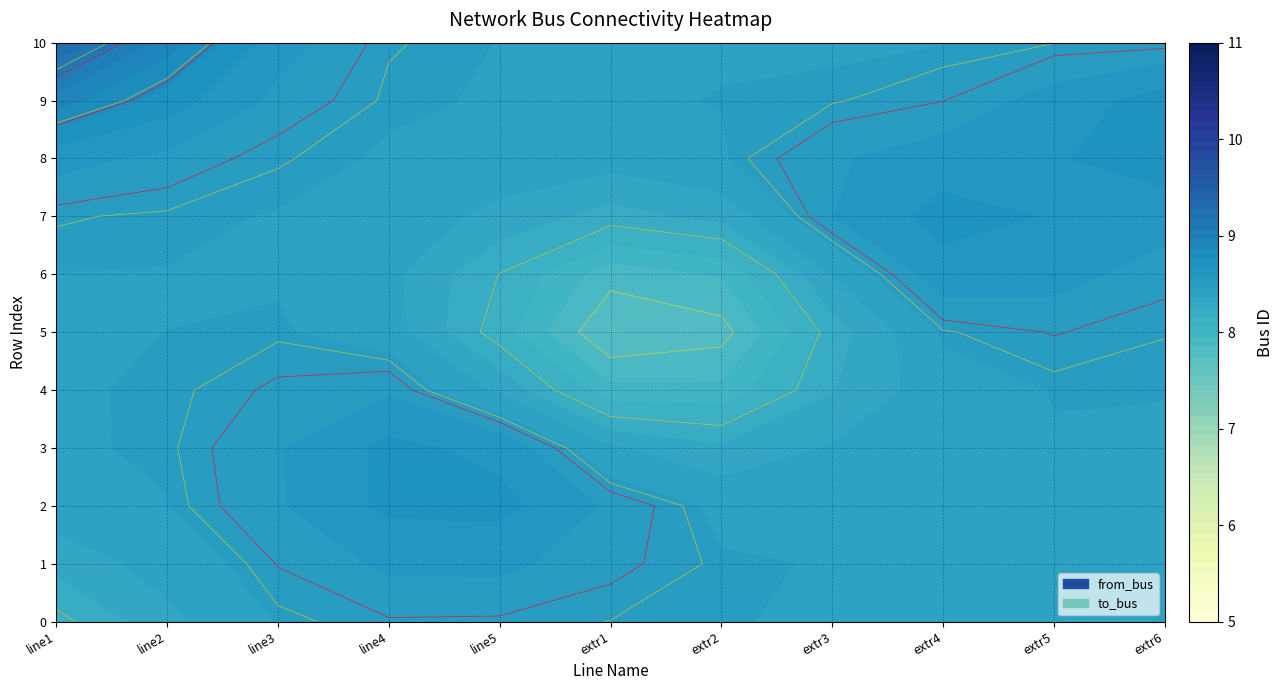

Which series has the largest range (max minus min)?

to_bus